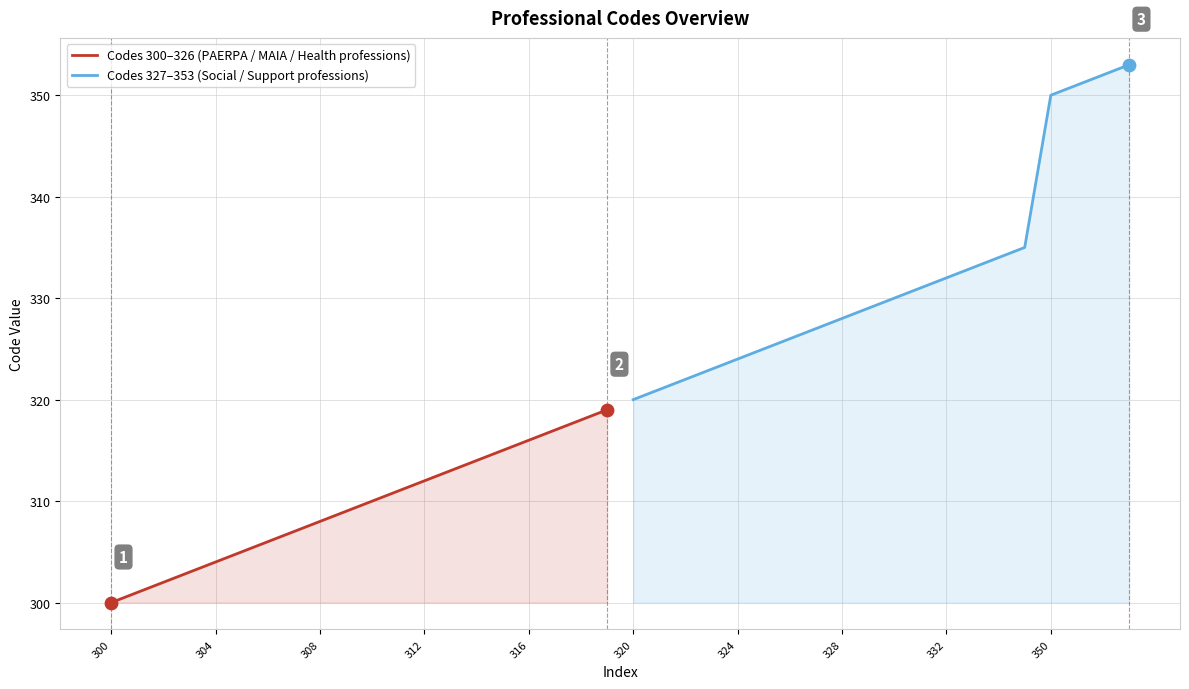

Which series has the largest Y range (max minus min)?

Codes 327–353 (Social / Support professions)